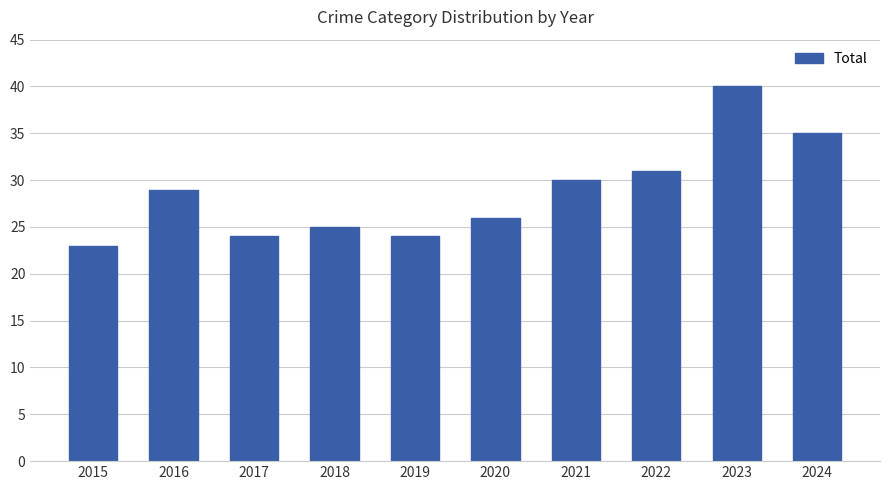

How many values are below 29?

5